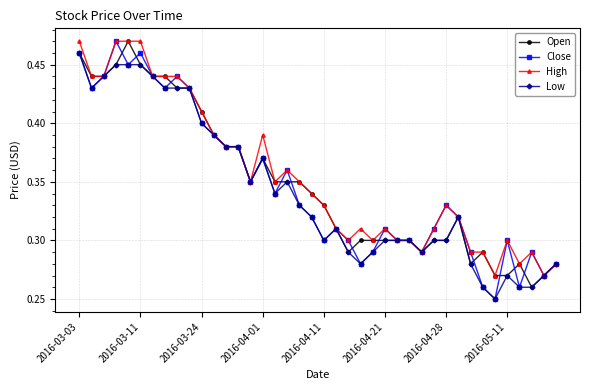

How many Low values are between 0 and 1?

40